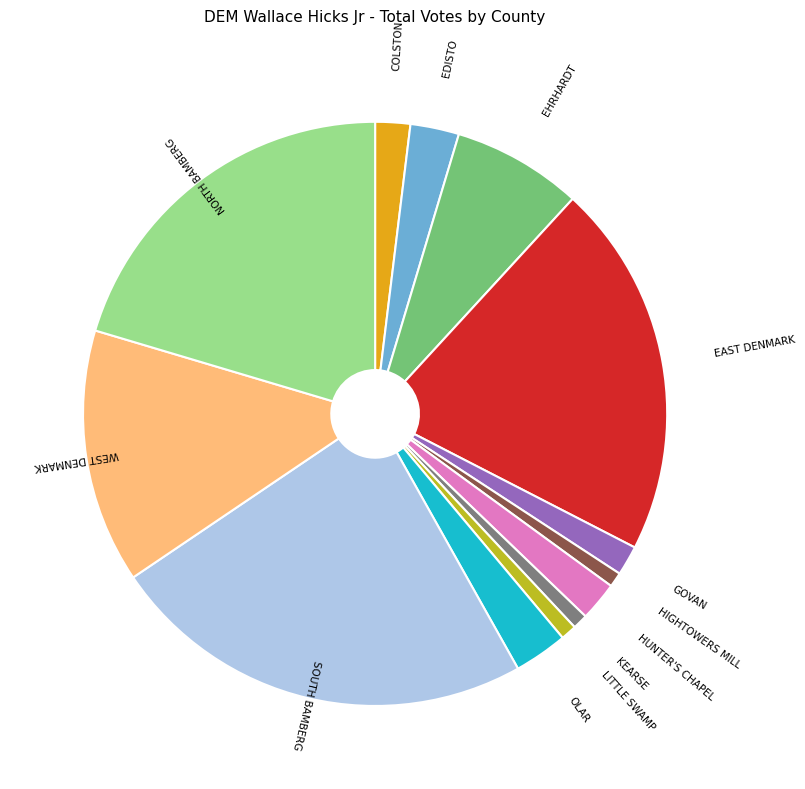

Is there a majority slice in this chart?

No